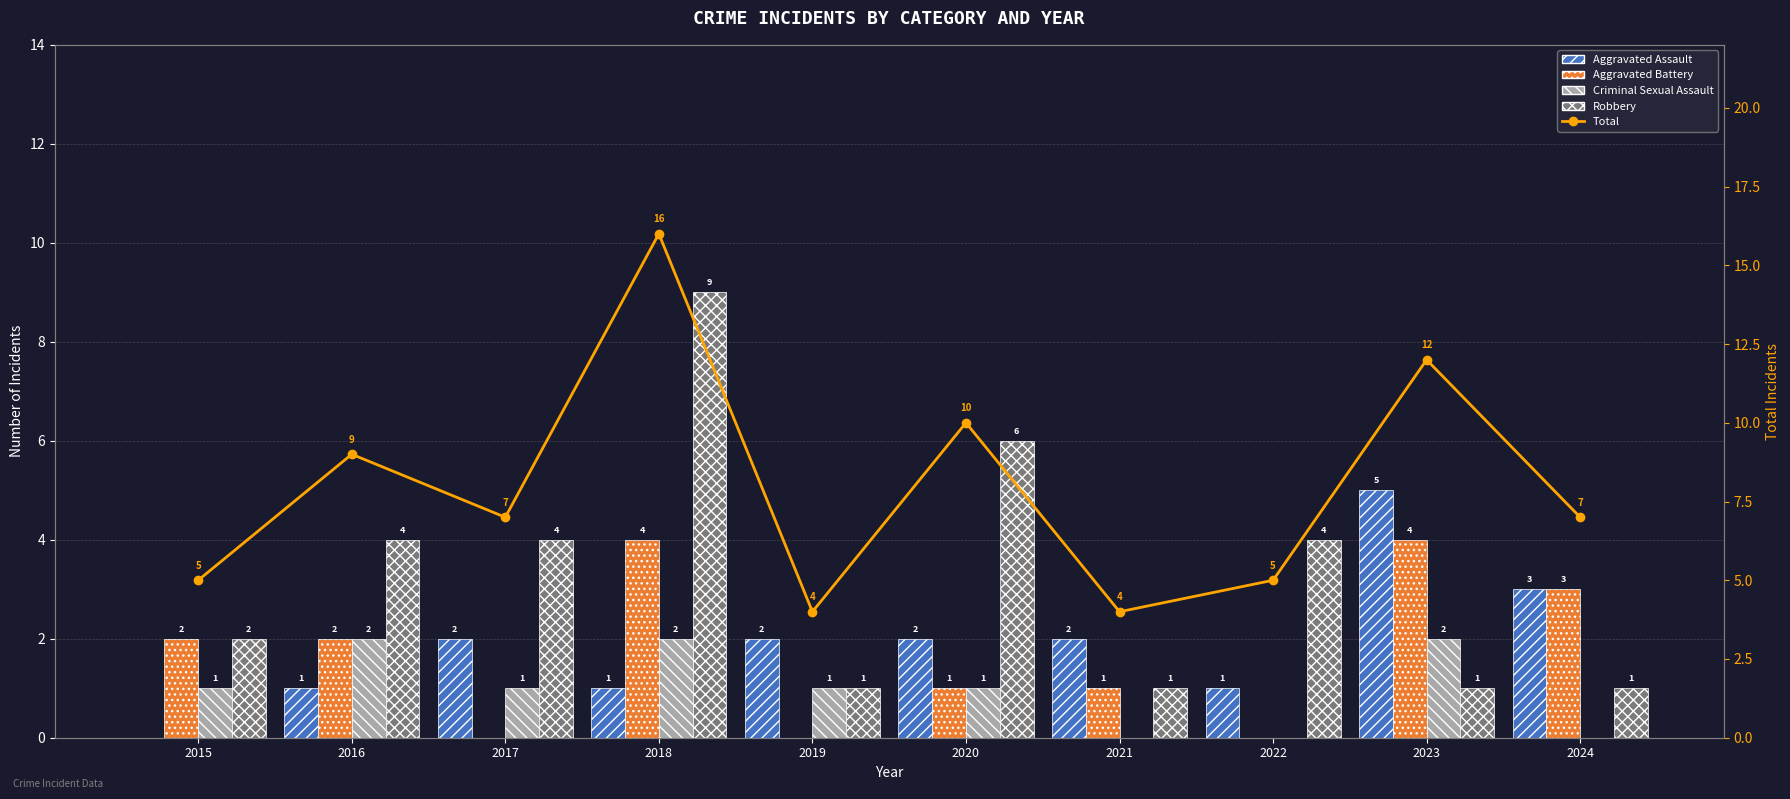

How many categories are shown in the chart?

10